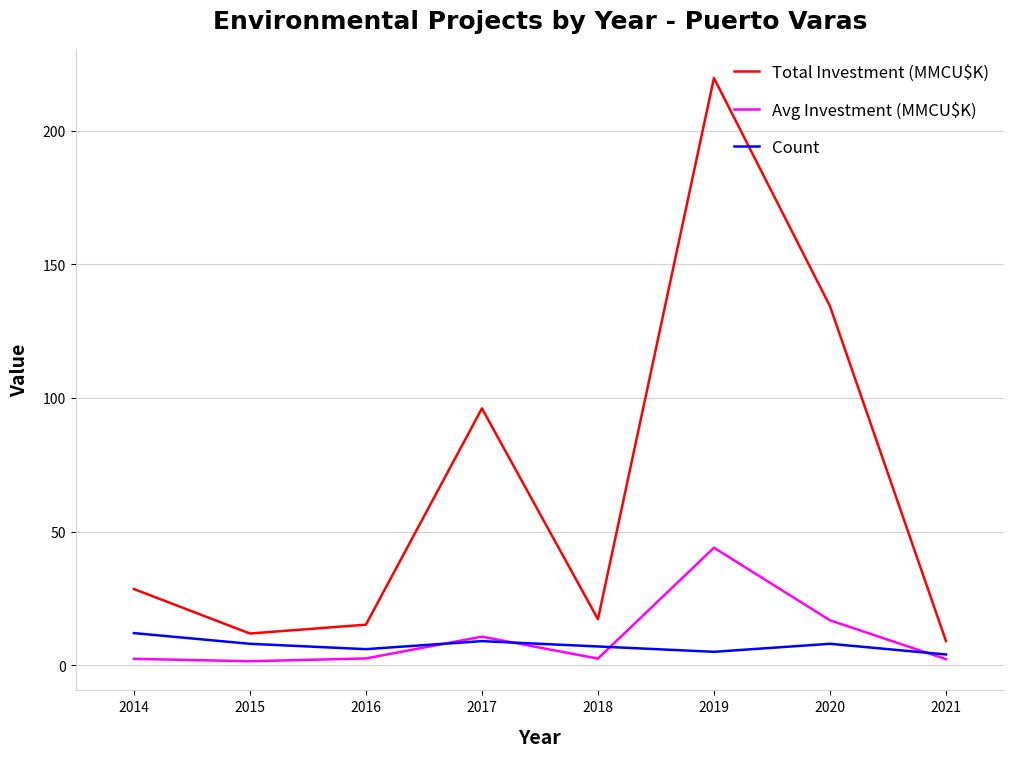

How many lines are shown in the chart?

3